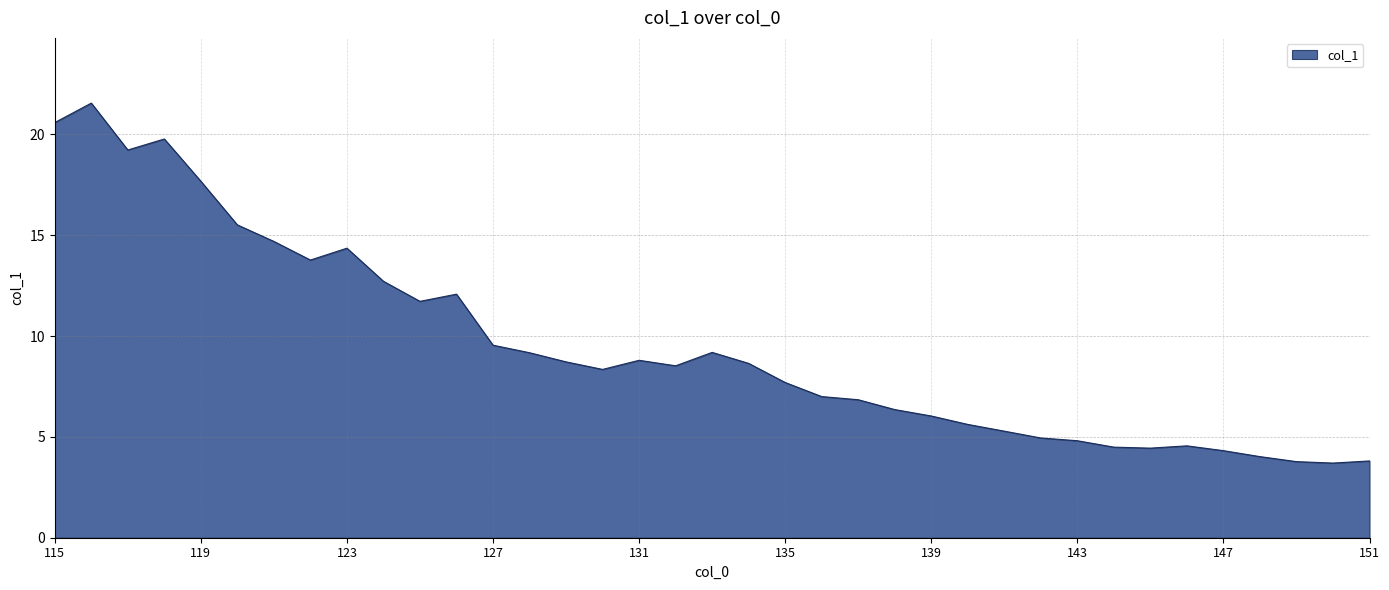

What is the maximum value shown in the chart?

21.5